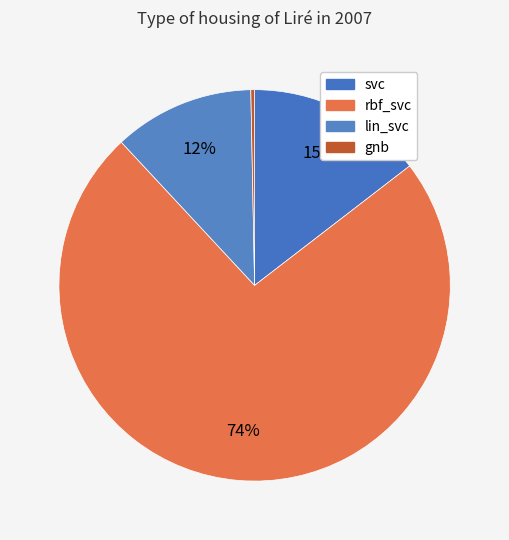

How many segments does this pie chart have?

4